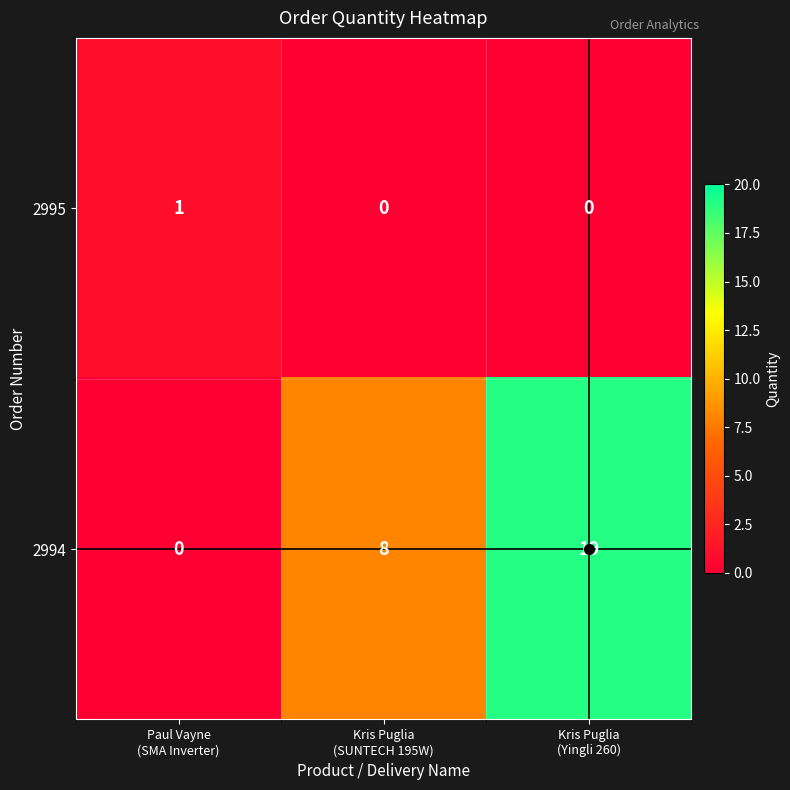

At how many categories does at least one series exceed 5?

2